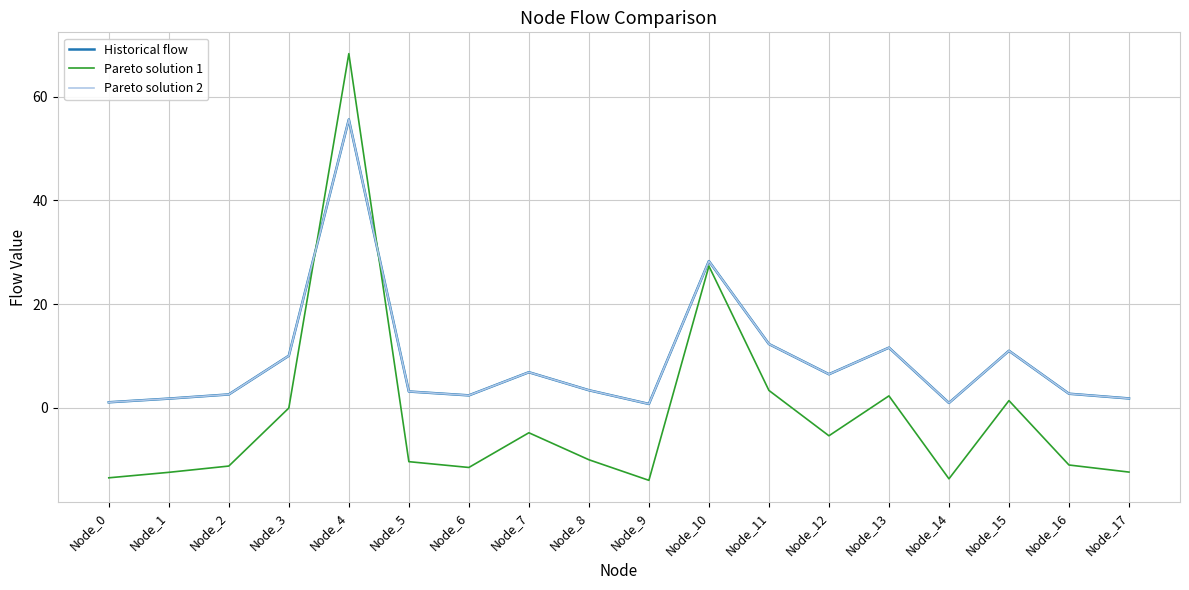

How many interior local peaks does the Historical flow series have?

5